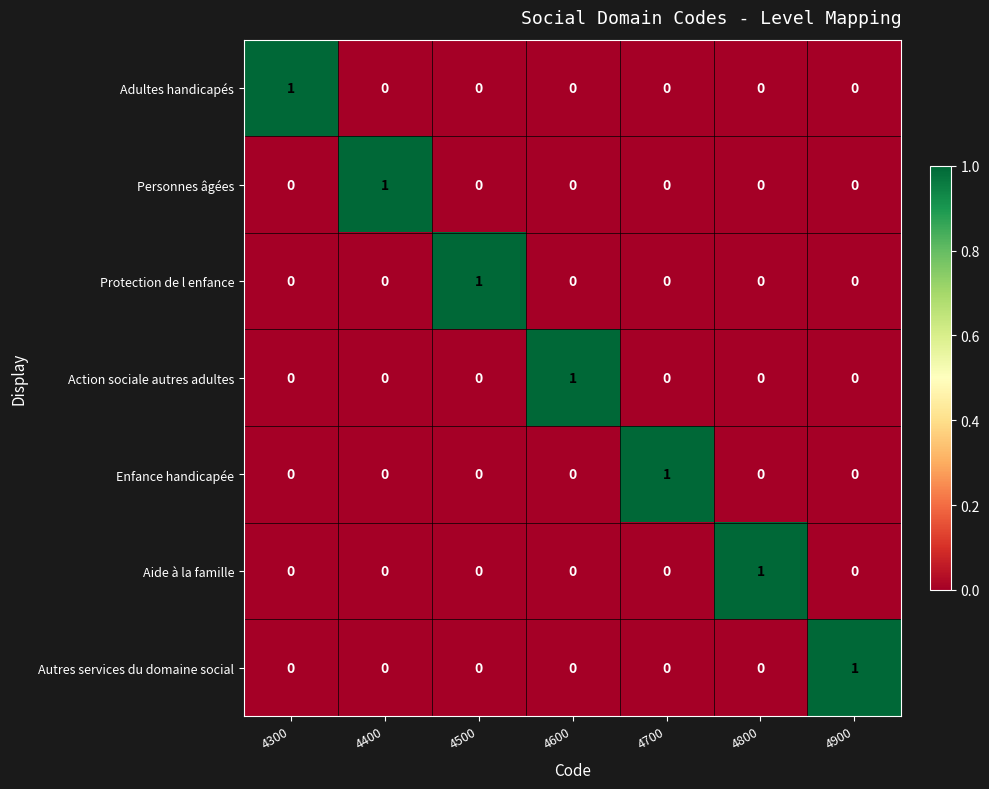

Count the Aide à la famille values in the range 0 to 1.

7